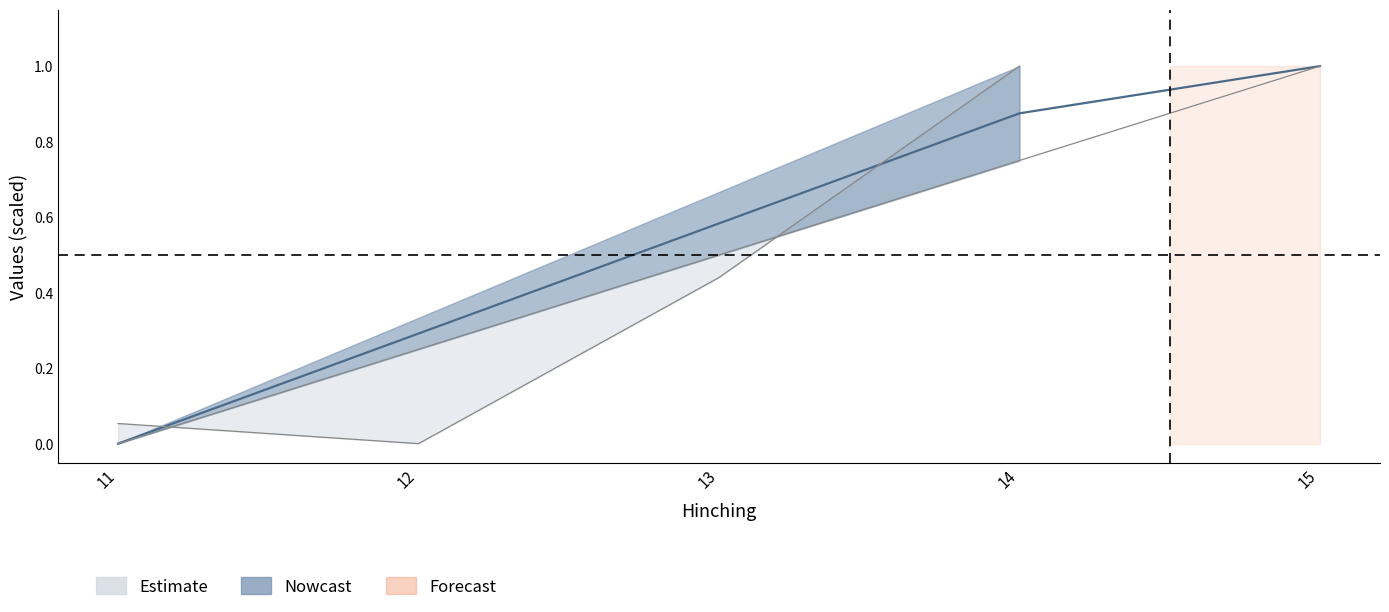

Which has a higher value, 3 or 4?

4